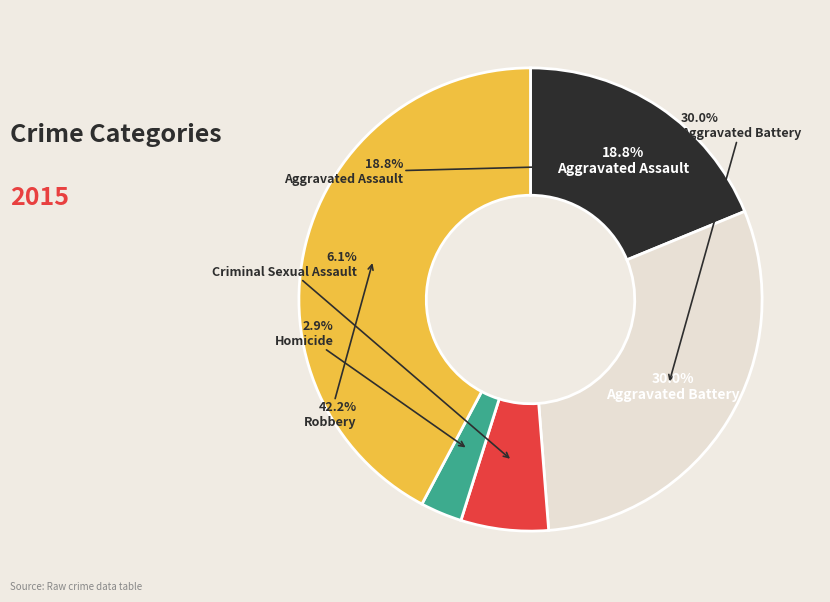

Rank the categories by value from lowest to highest.

Homicide, Criminal Sexual Assault, Aggravated Assault, Aggravated Battery, Robbery